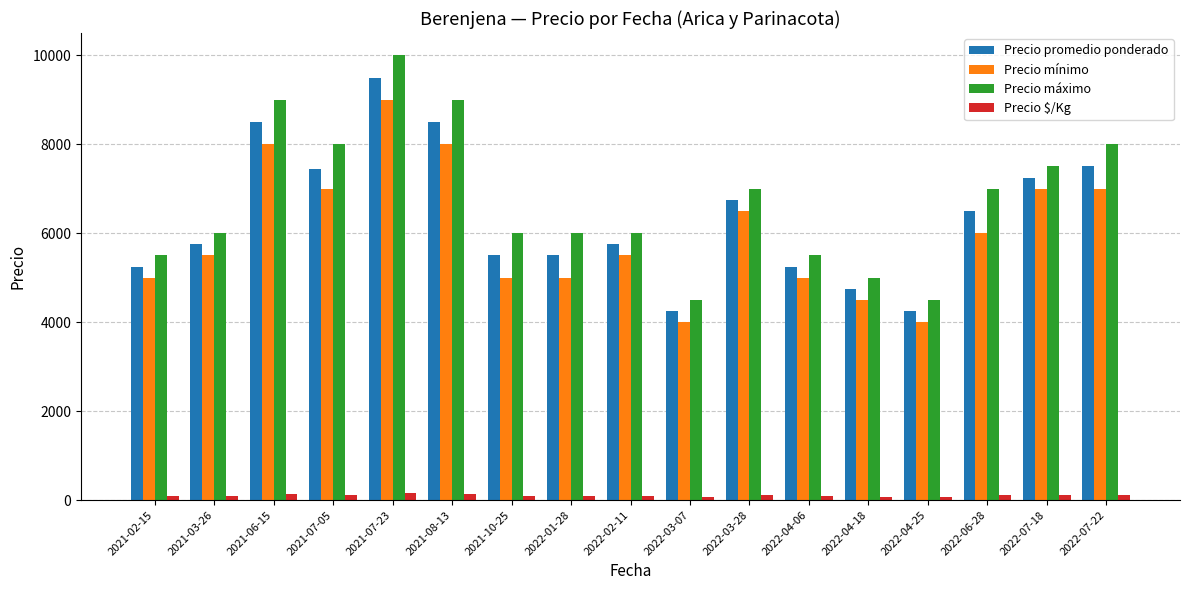

Which series has the largest range (max minus min)?

Precio máximo